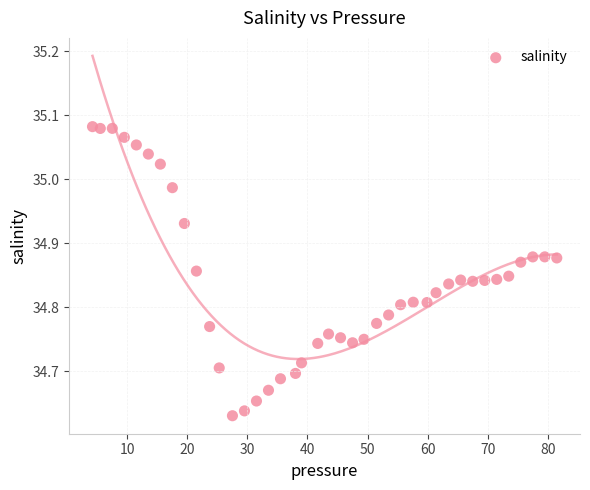

What is the range of Y values (max minus min)?

0.5